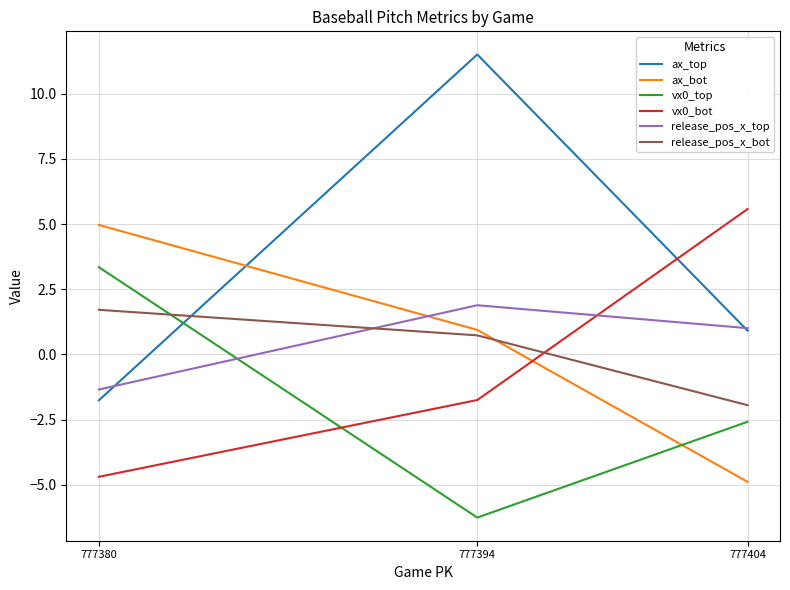

True or false: release_pos_x_bot has a value of 1.7 at 777380.

True